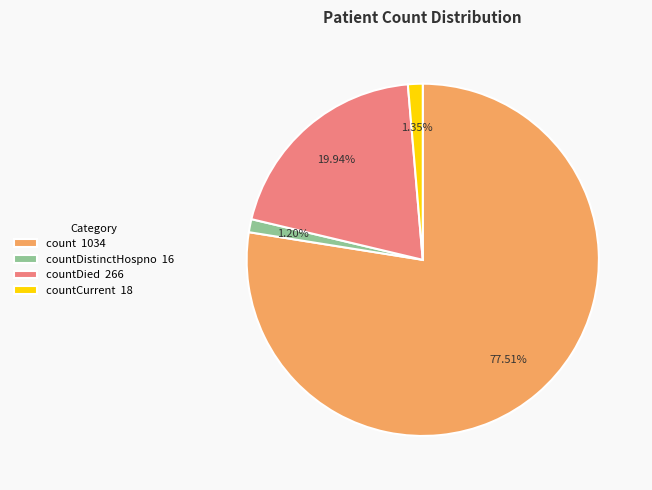

Between count 1034 and countDied 266, which is larger?

count 1034